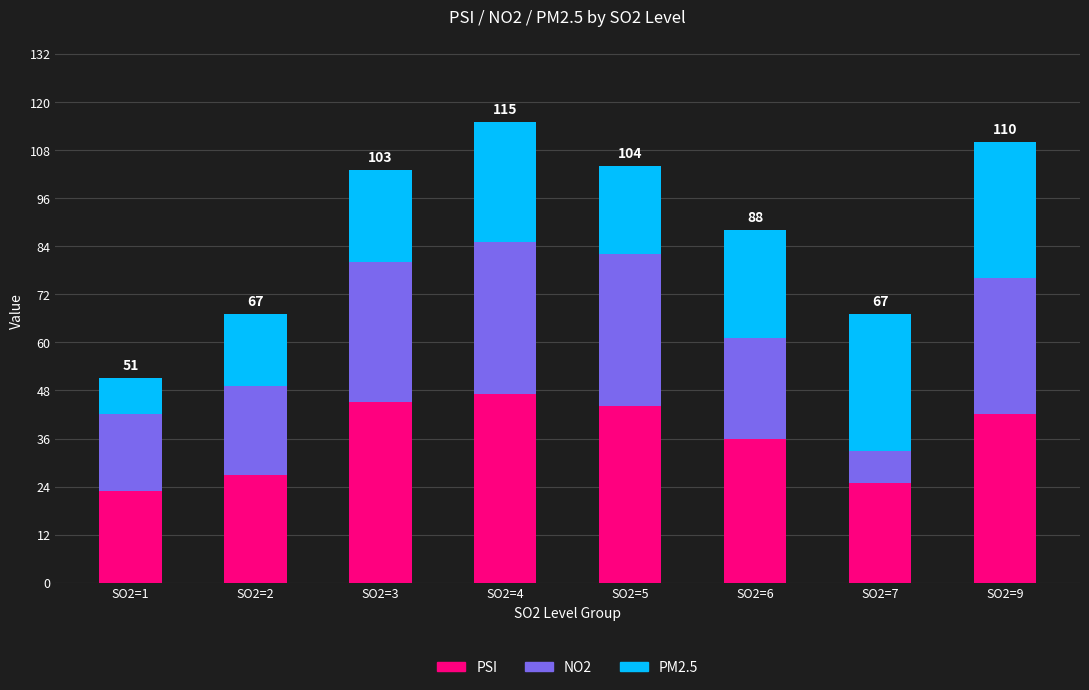

Are the bars grouped side by side (vs. stacked)?

No